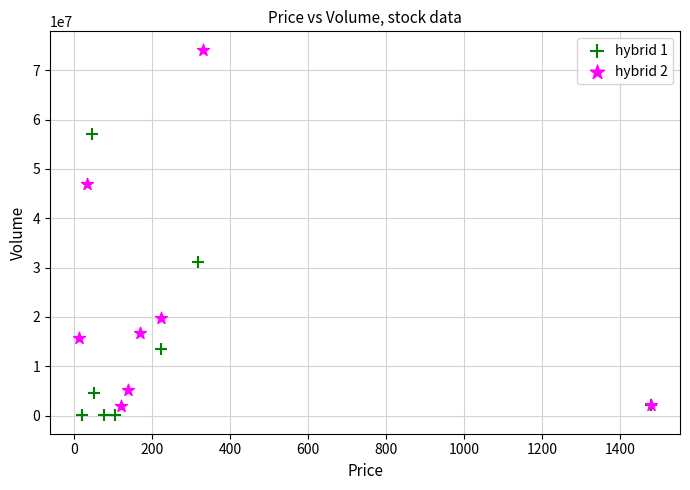

What are all the series names shown in the legend?

hybrid 1, hybrid 2